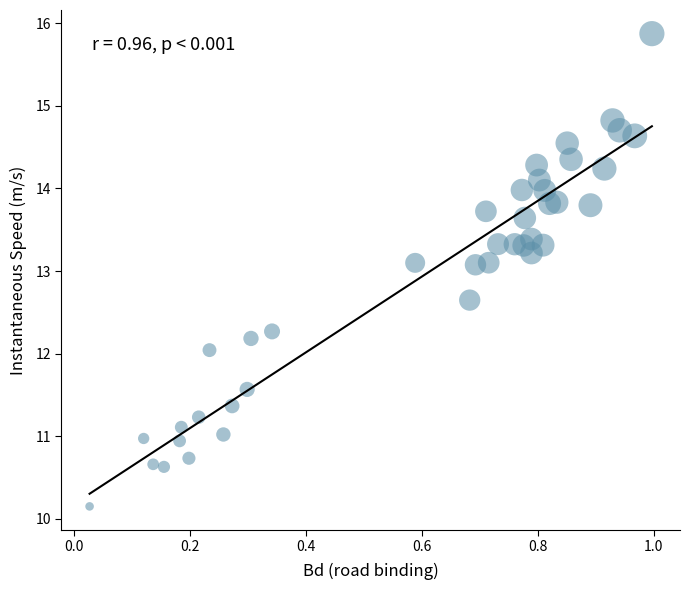

What is the range of X values (max minus min)?

1.0